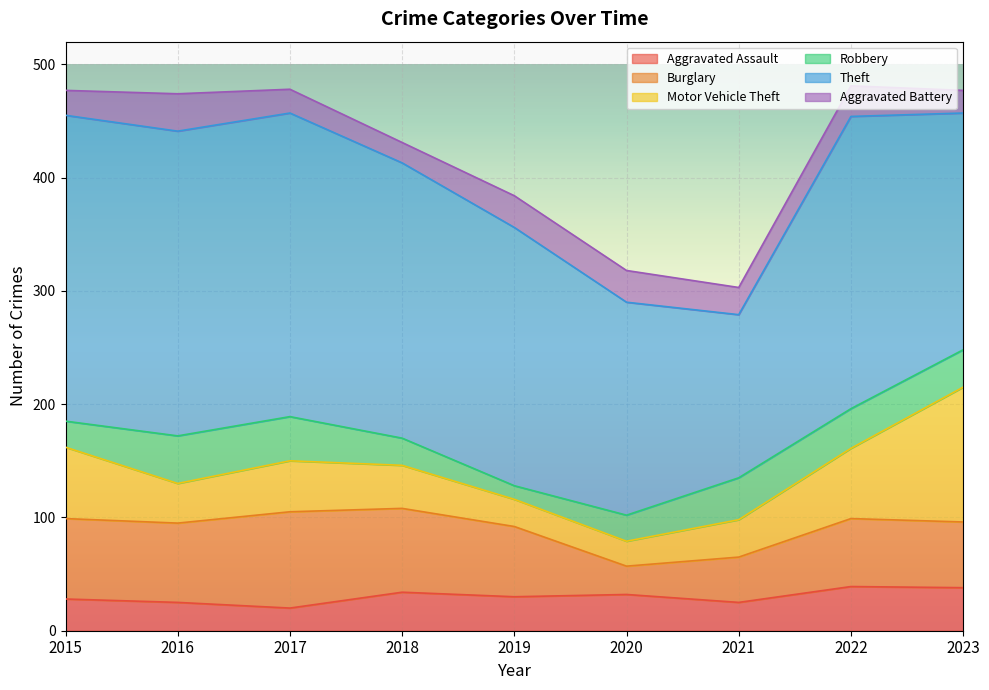

What is the difference between the Robbery values at 2022 and 2018?

11